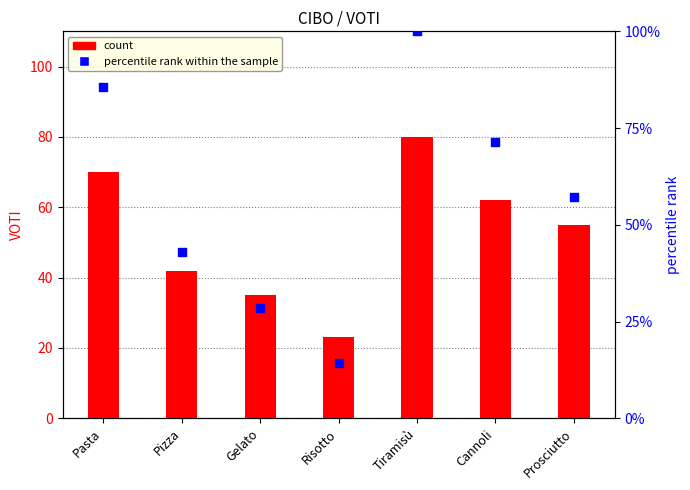

Is the value of percentile rank within the sample at Pizza greater than the value of count at Gelato?

Yes